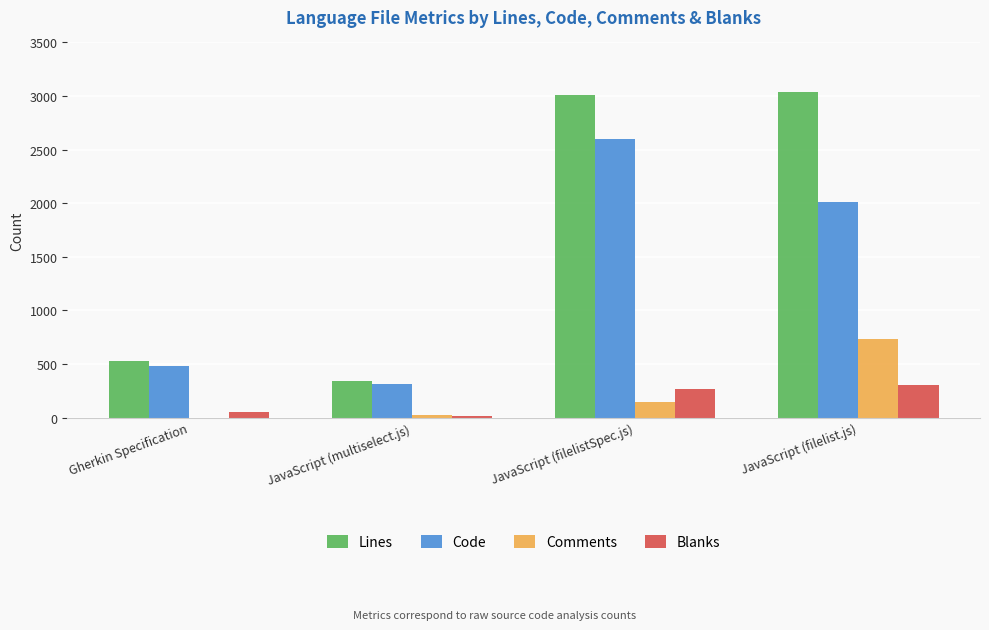

At which label is Lines closest to 1691?

Gherkin Specification